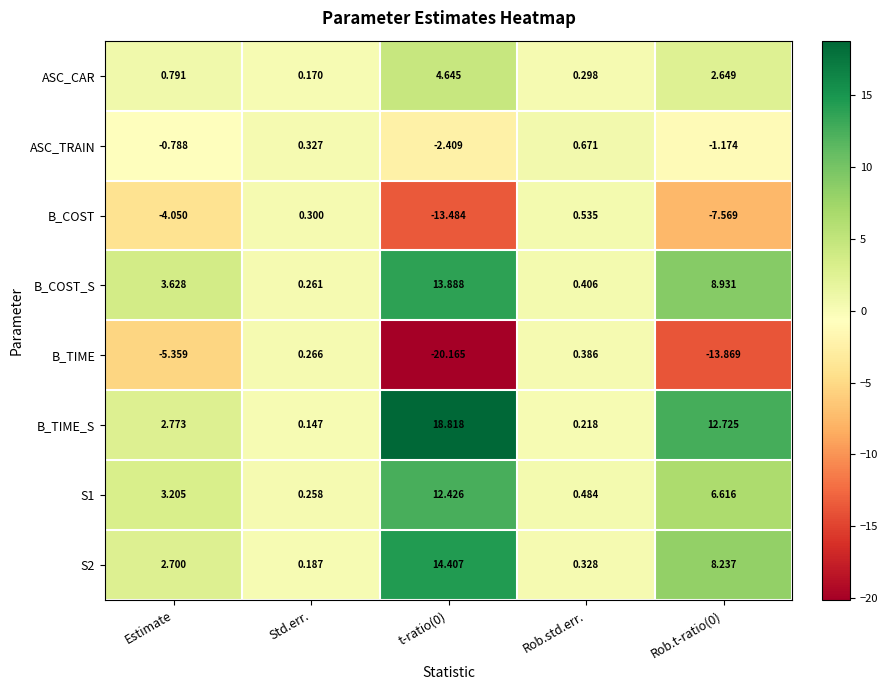

What is the total value across all series at Rob.std.err.?

3.3